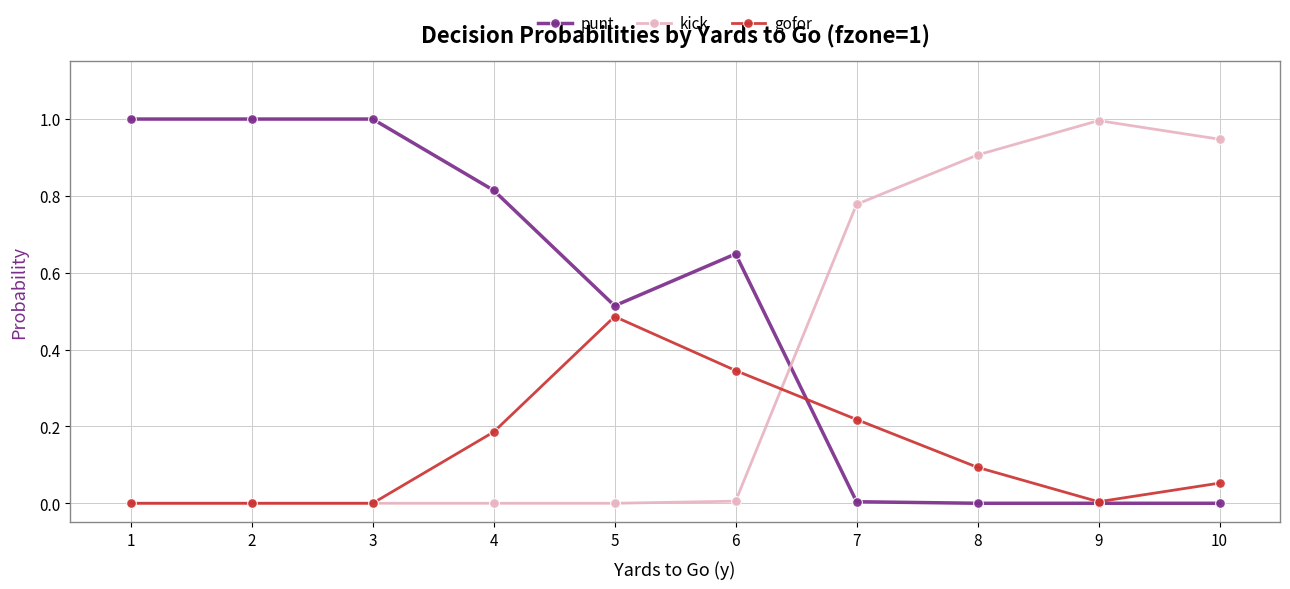

Between 1 and 8, which series saw the biggest shift?

punt